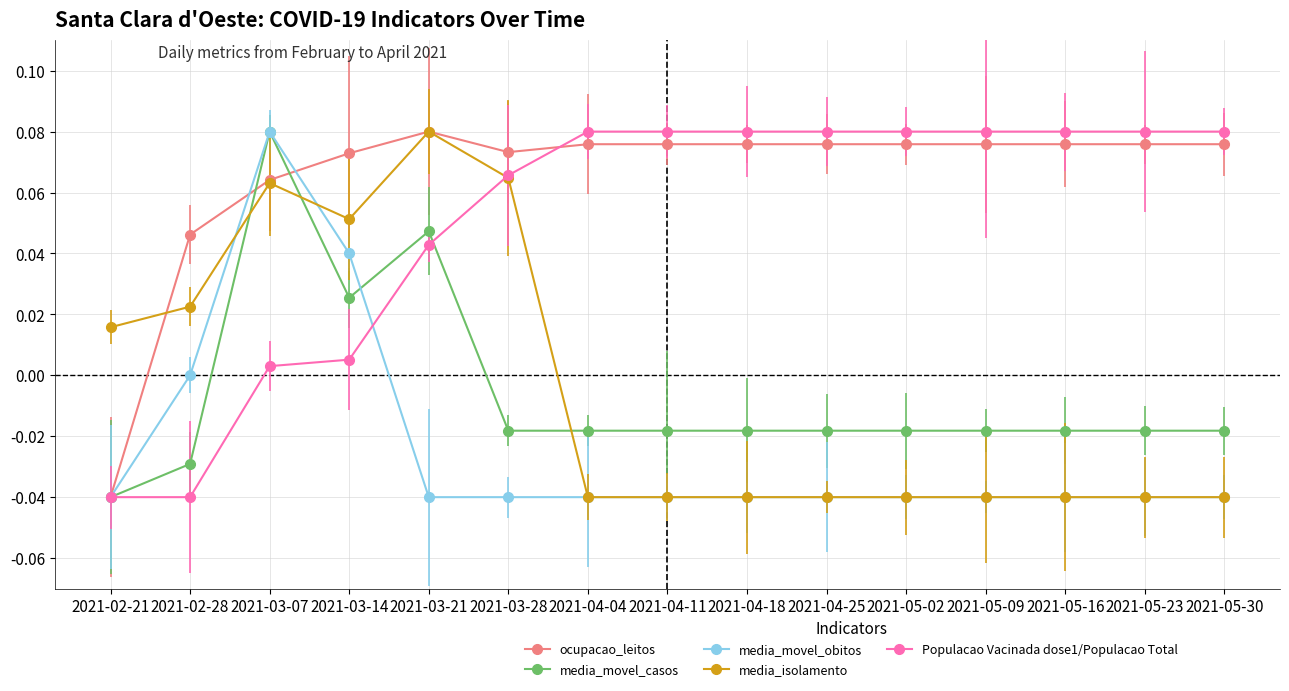

At which label does ocupacao_leitos first exceed 0?

2021-02-28